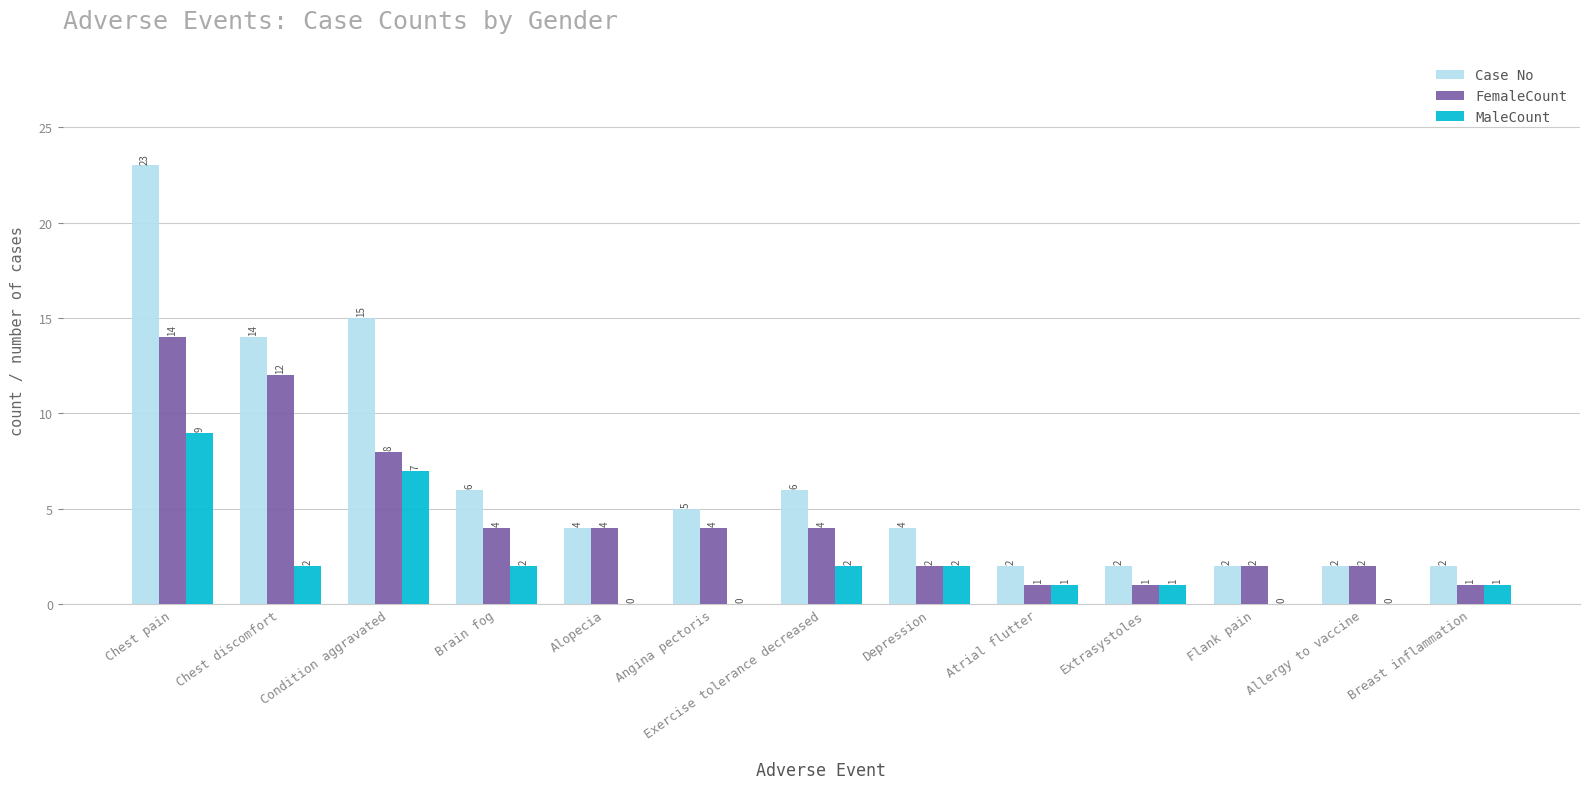

What is the sum of the MaleCount values at Brain fog and Depression?

4